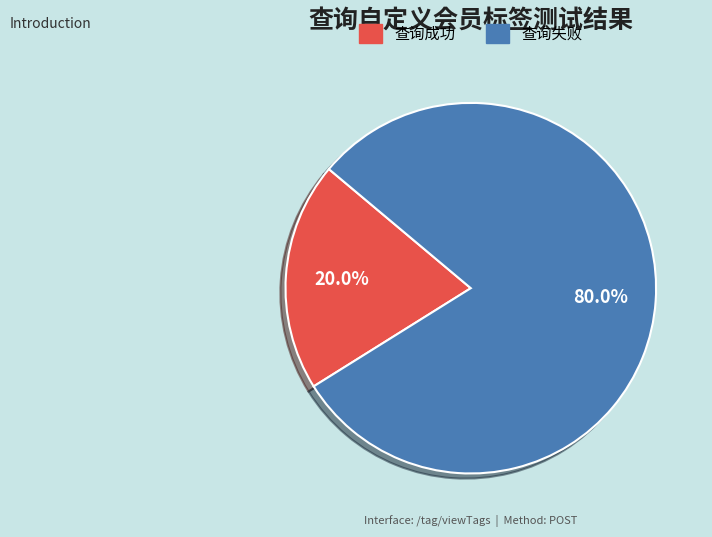

Which has a higher value, 查询失败 or 查询成功?

查询失败